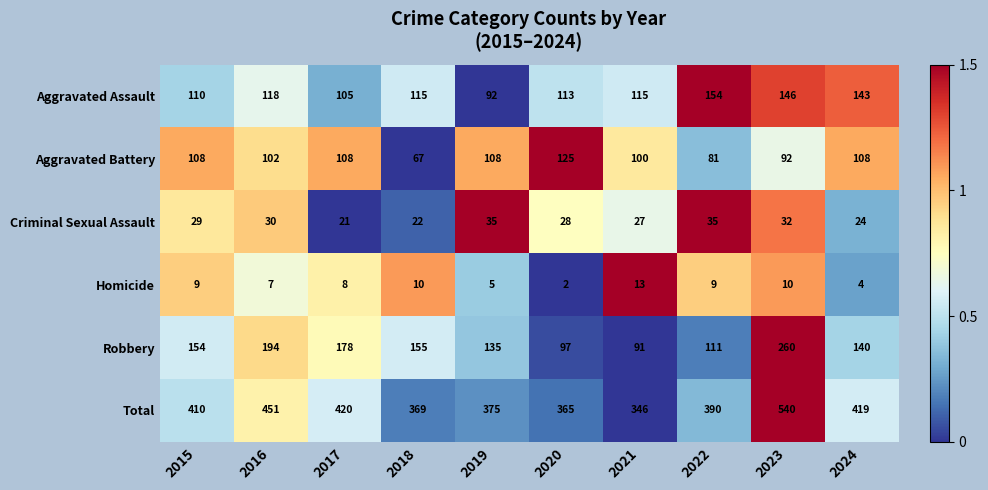

What is the difference between the maximum and minimum values in the Total series?

194